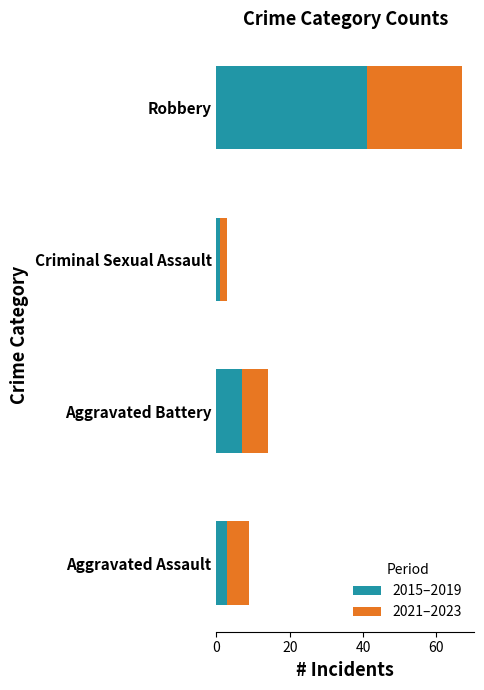

List the labels in order of 2015–2019 value, largest first.

Robbery, Aggravated Battery, Aggravated Assault, Criminal Sexual Assault